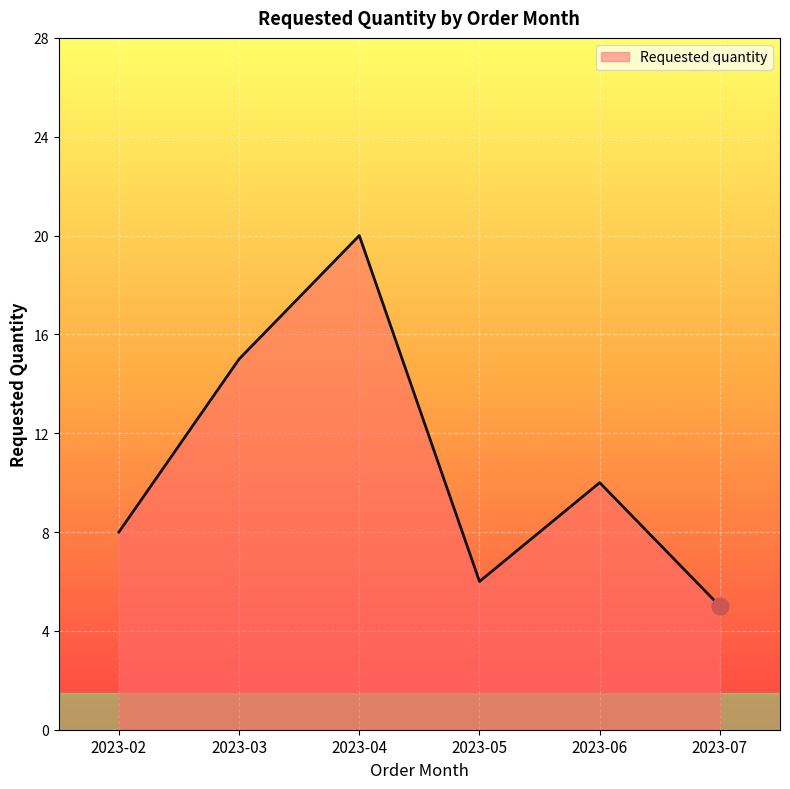

Approximately how many times larger is the value at 2023-05 compared to 2023-07?

1.2